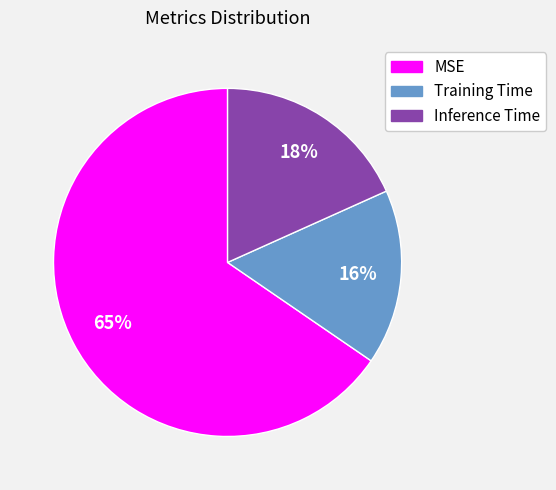

Does MSE account for over 50% of the chart?

Yes